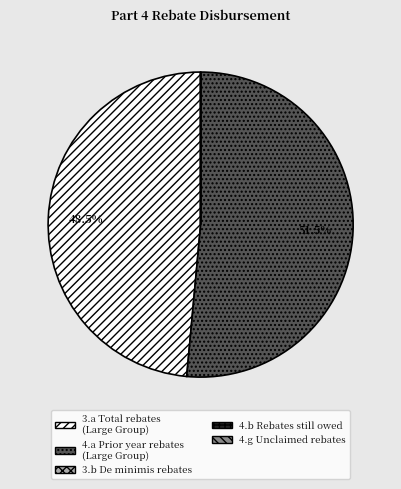

Is there any slice that represents more than half of the pie?

Yes